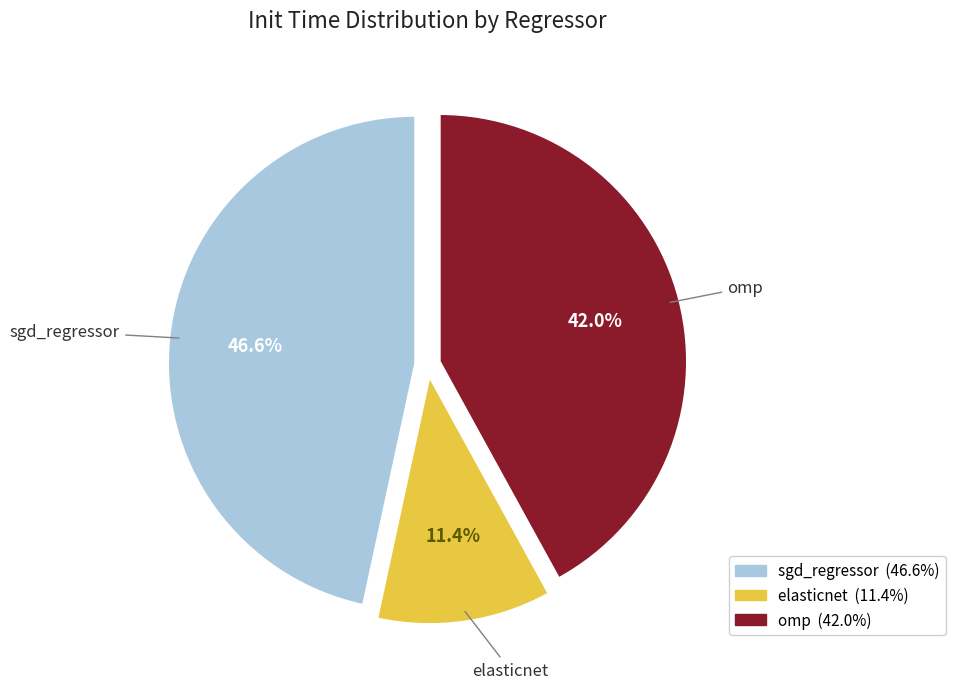

The elasticnet slice represents 3% of the pie. True or false?

False